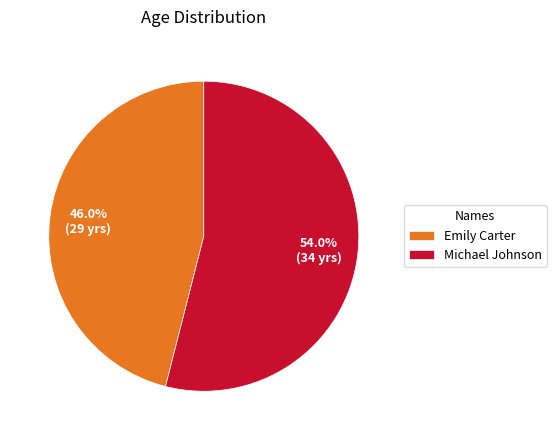

To the nearest percent, what is the combined percentage of Emily Carter and Michael Johnson?

100%